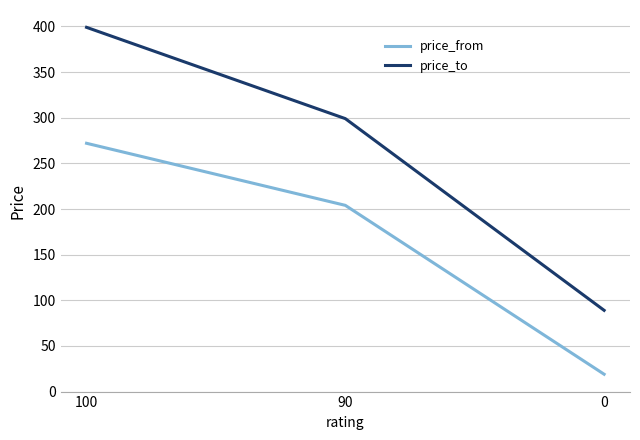

The value of price_to at 90 is 478. True or false?

False